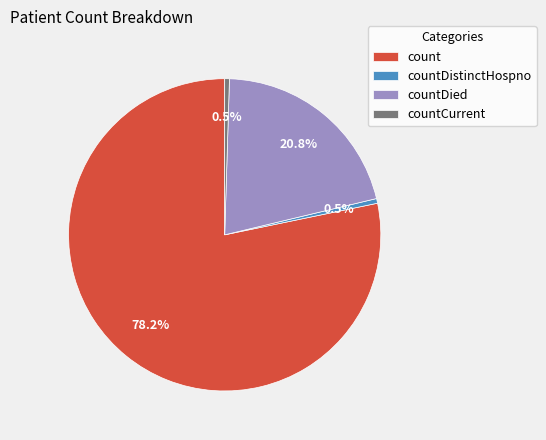

Is the sum of countDistinctHospno and countCurrent greater than half?

No